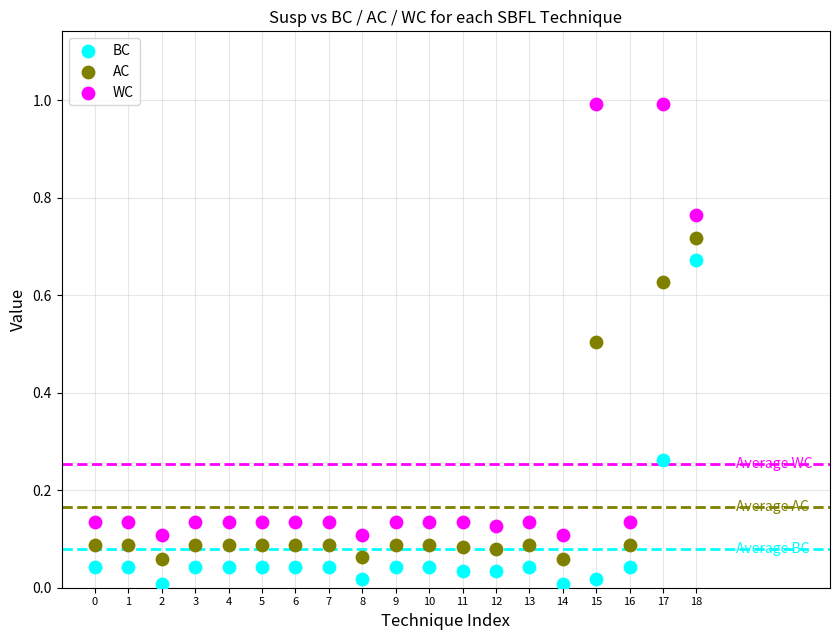

Across all data points, what is the range of Y values (max minus min)?

1.0